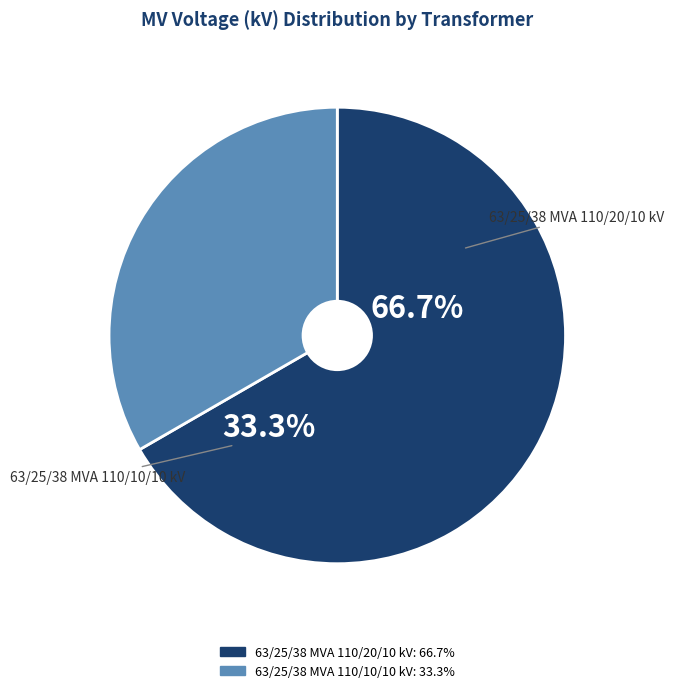

Which category accounts for the majority?

63/25/38 MVA 110/20/10 kV